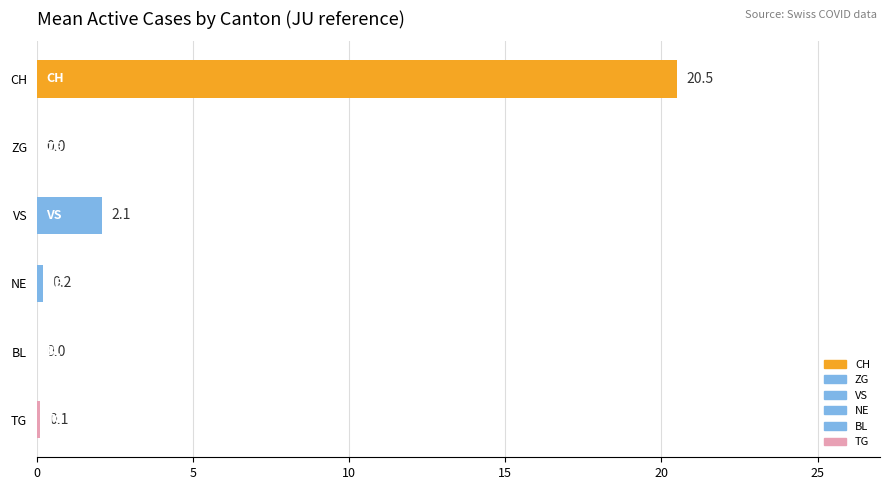

The chart shows a value of -9.6 at ZG. True or false?

False